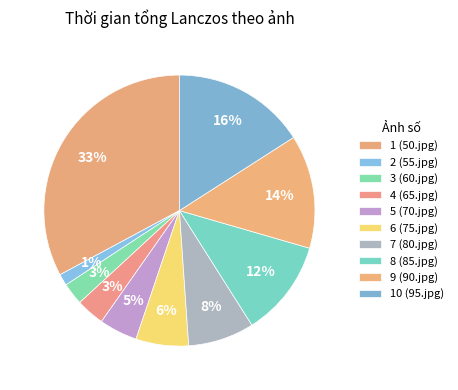

Does 8 (85.jpg) account for over 50% of the chart?

No